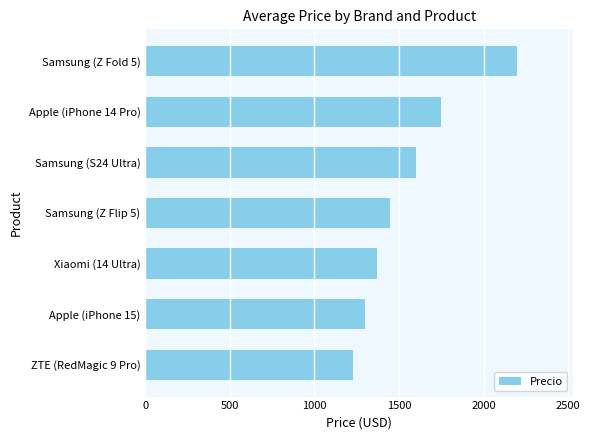

Which category has the lowest value across all series?

ZTE (RedMagic 9 Pro)